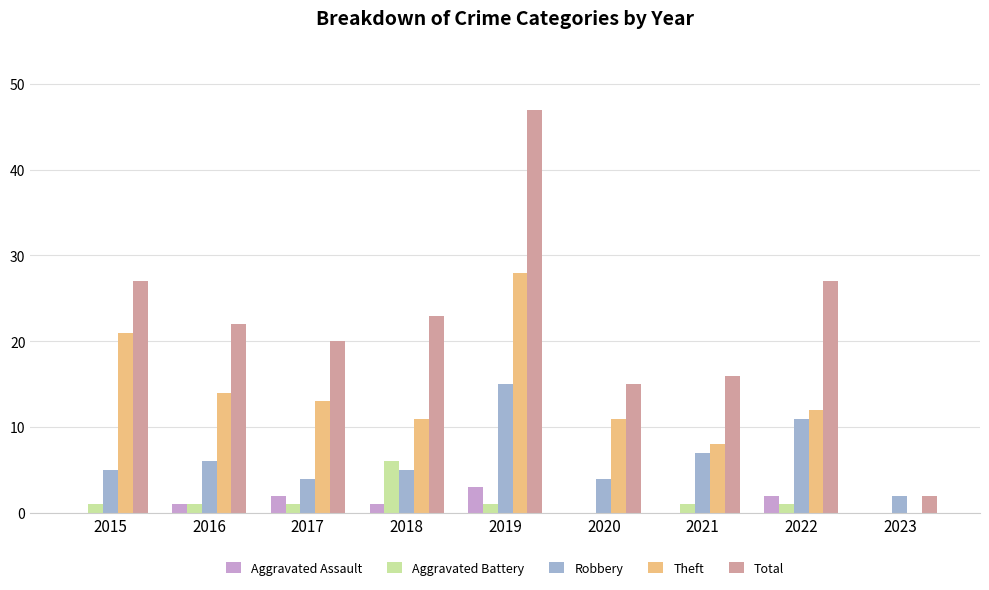

How many groups of bars are there?

9